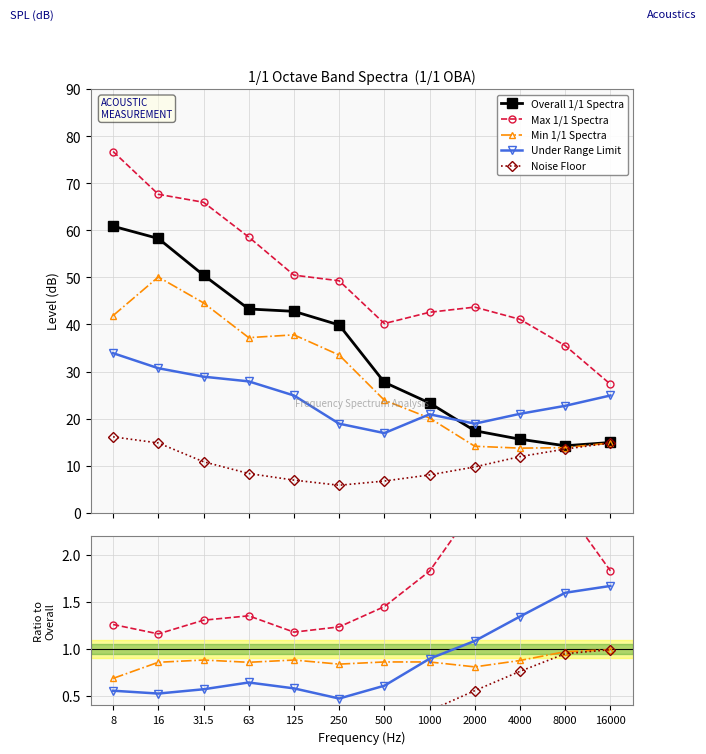

Is the value of Overall 1/1 Spectra at 250 greater than the value of Noise Floor at 125?

Yes